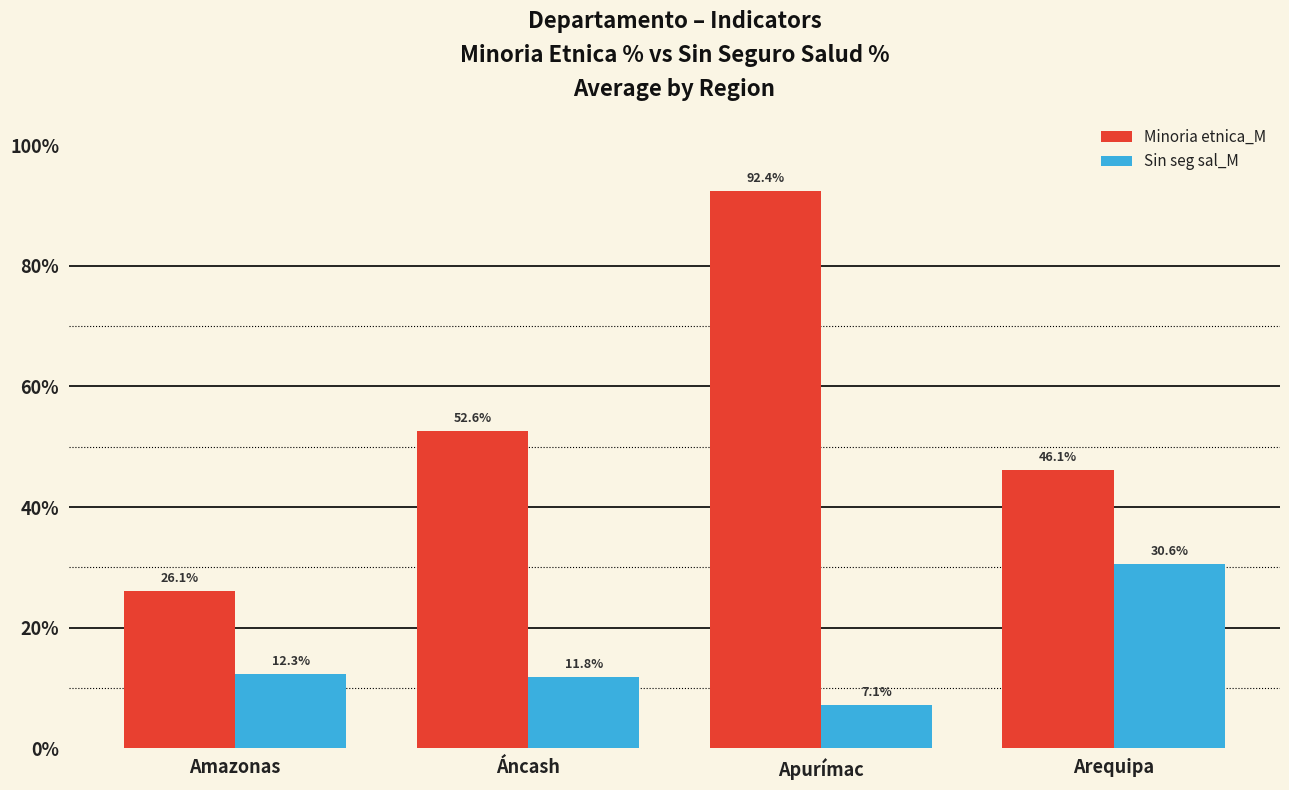

What is the total value across all series at Amazonas?

38.4